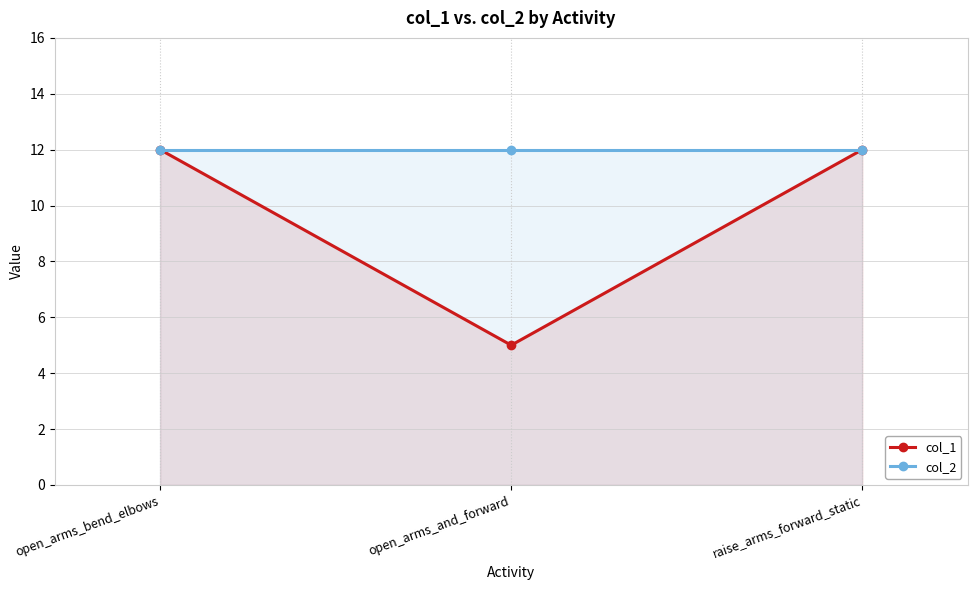

What is the sum of the col_2 values at open_arms_bend_elbows and raise_arms_forward_static?

24